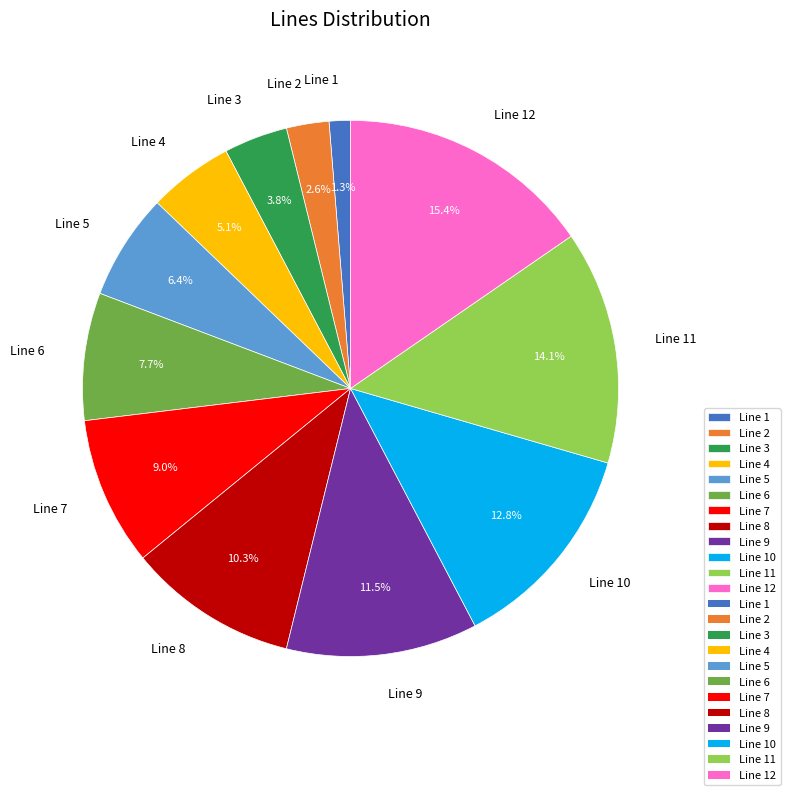

What percentage is the Line 11 slice, to the nearest percent?

14%